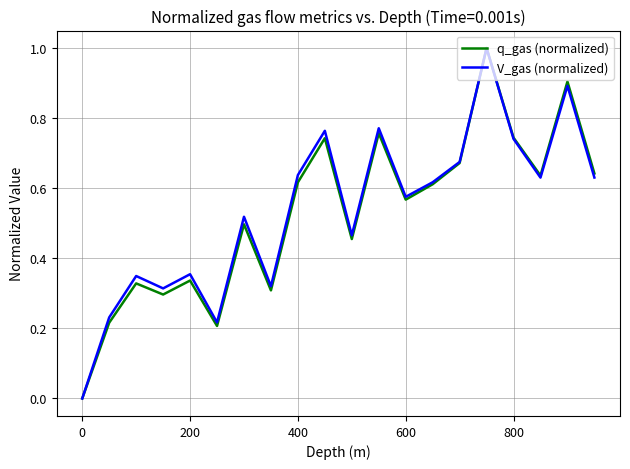

What are all the series names shown in the legend?

q_gas (normalized), V_gas (normalized)